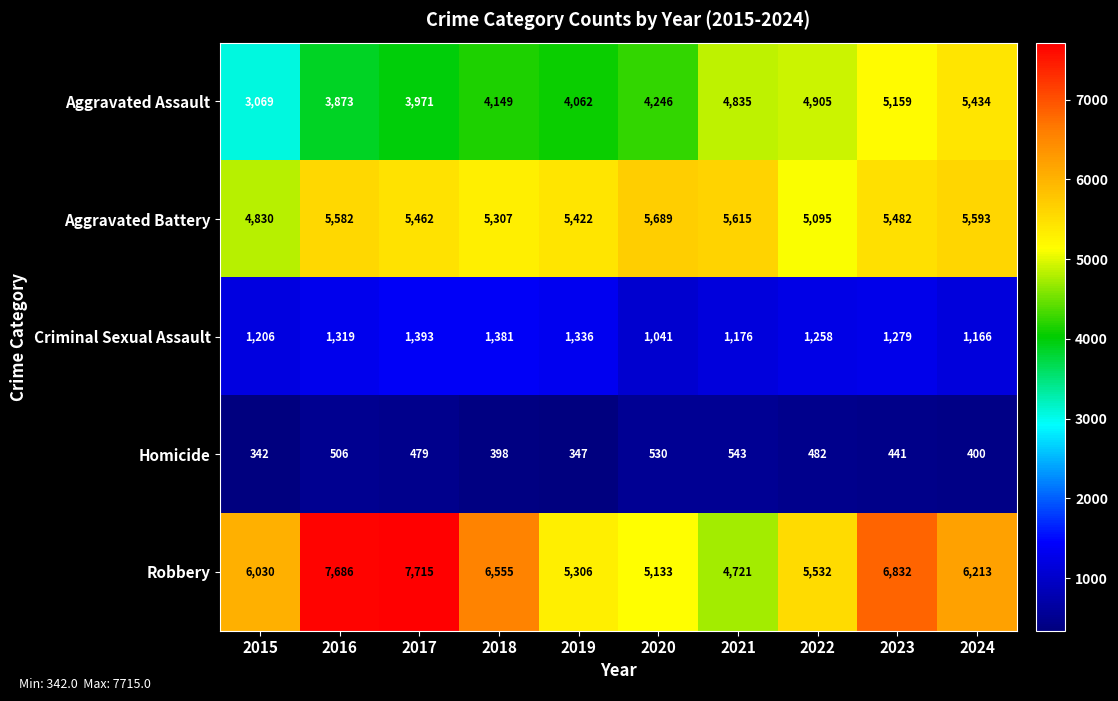

At how many categories does at least one series exceed 610?

10